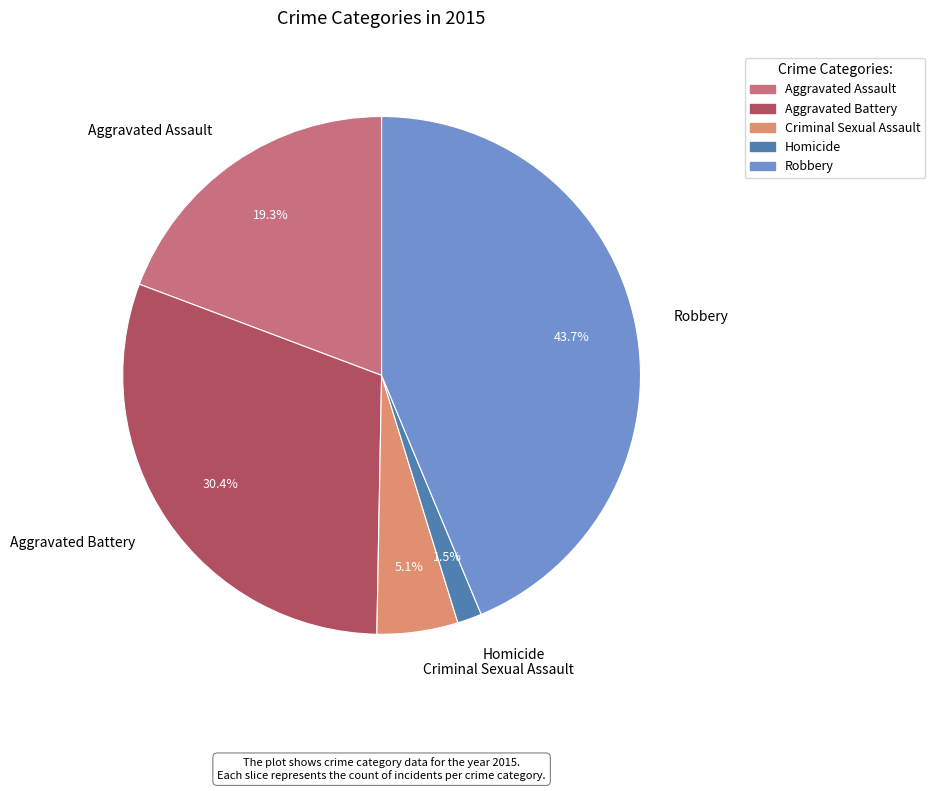

What portion of the pie excludes Aggravated Battery?

69.6%